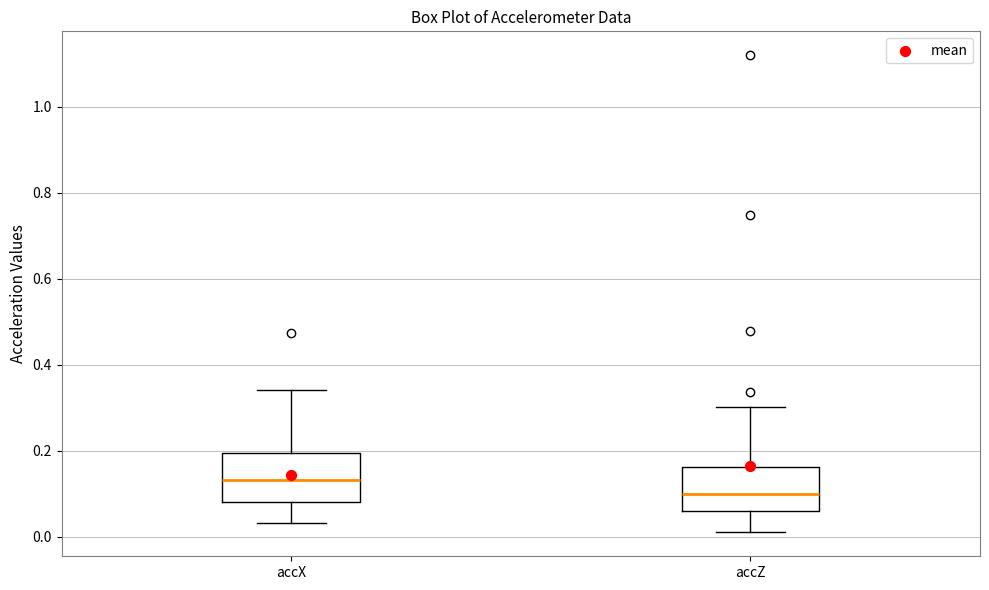

Which box has the lowest median line?

accZ